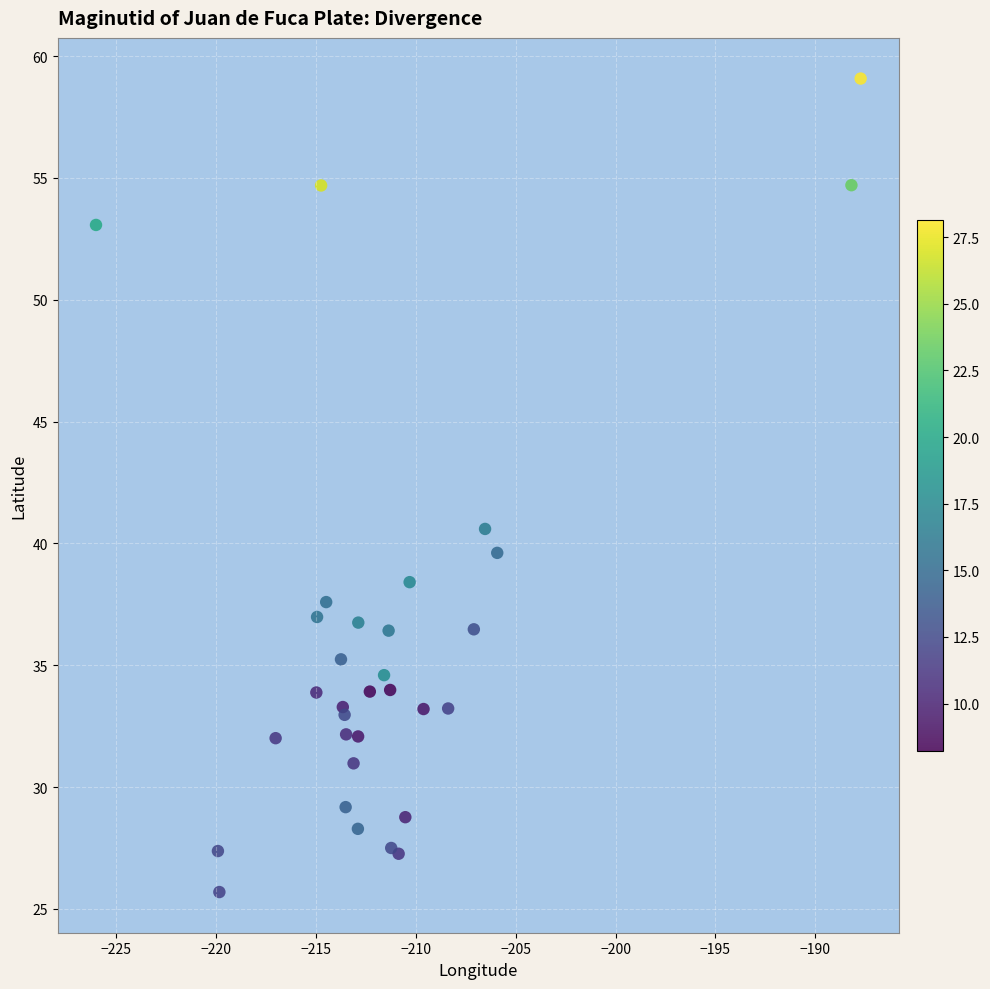

What Y value in the scatter plot is closest to 42?

40.6